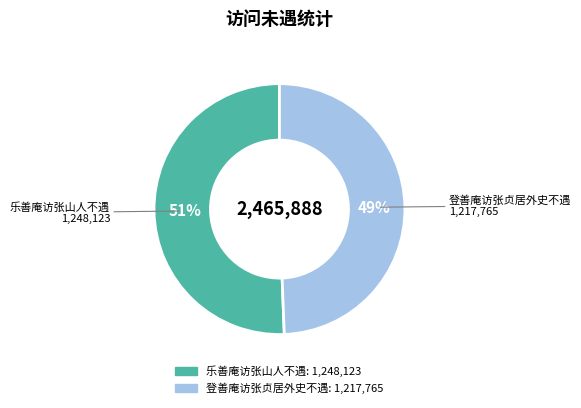

Is the sum of 登善庵访张贞居外史不遇 and 乐善庵访张山人不遇 greater than half?

Yes